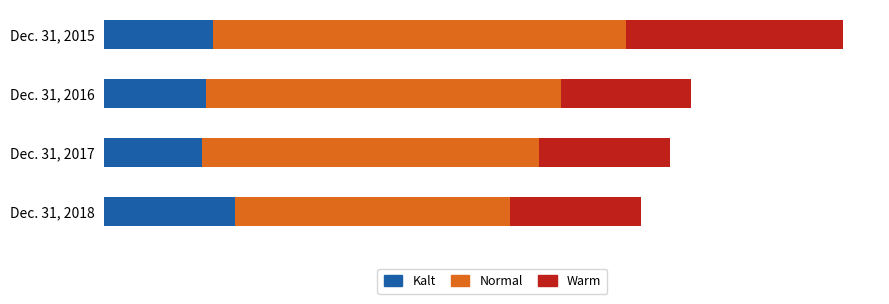

What are all the series names shown in the legend?

Kalt, Normal, Warm